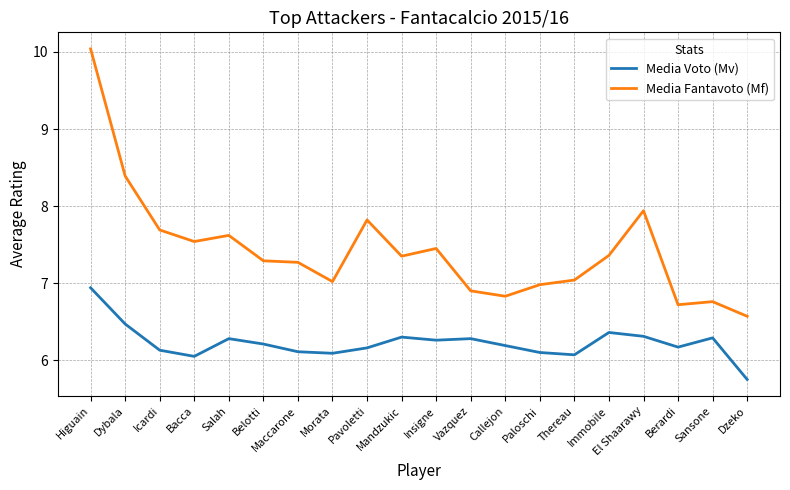

At which category is the sum across all series the highest?

Higuain